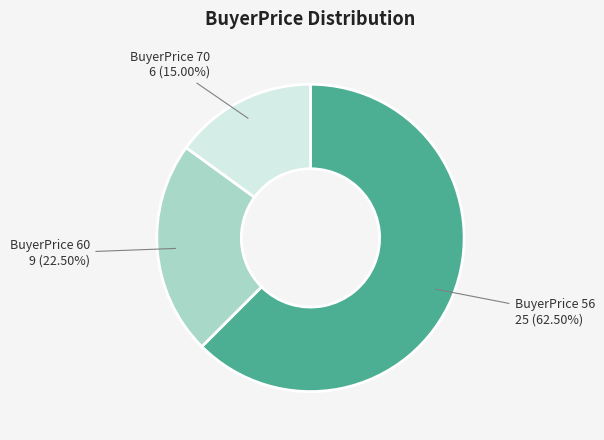

Is there any slice that represents more than half of the pie?

Yes